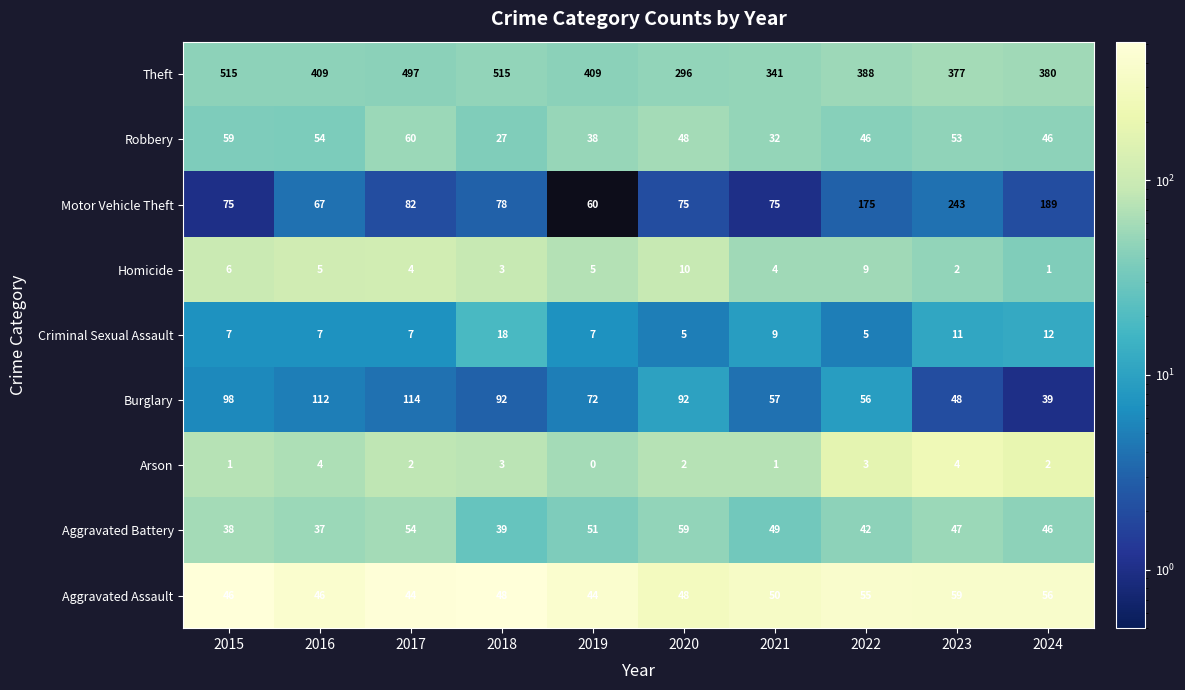

What is the difference between the second highest and minimum values in the Aggravated Battery series?

17